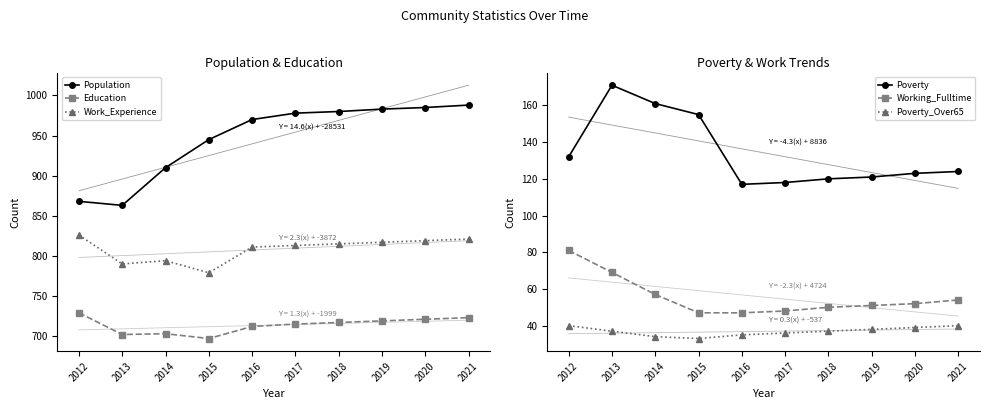

True or false: Population and Working_Fulltime intersect in this chart.

False